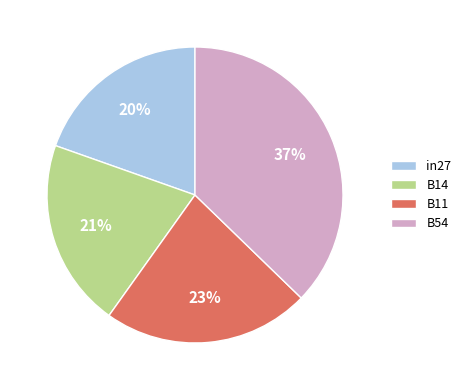

True or false: B54 accounts for 37% of the total.

True